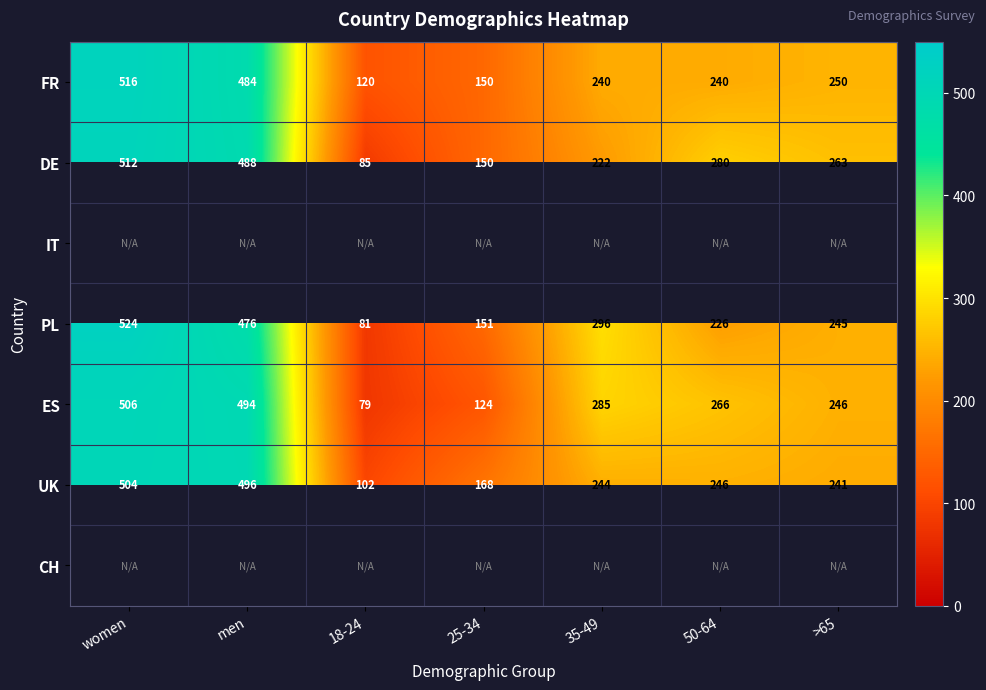

True or false: FR has a value of 86 at 50-64.

False